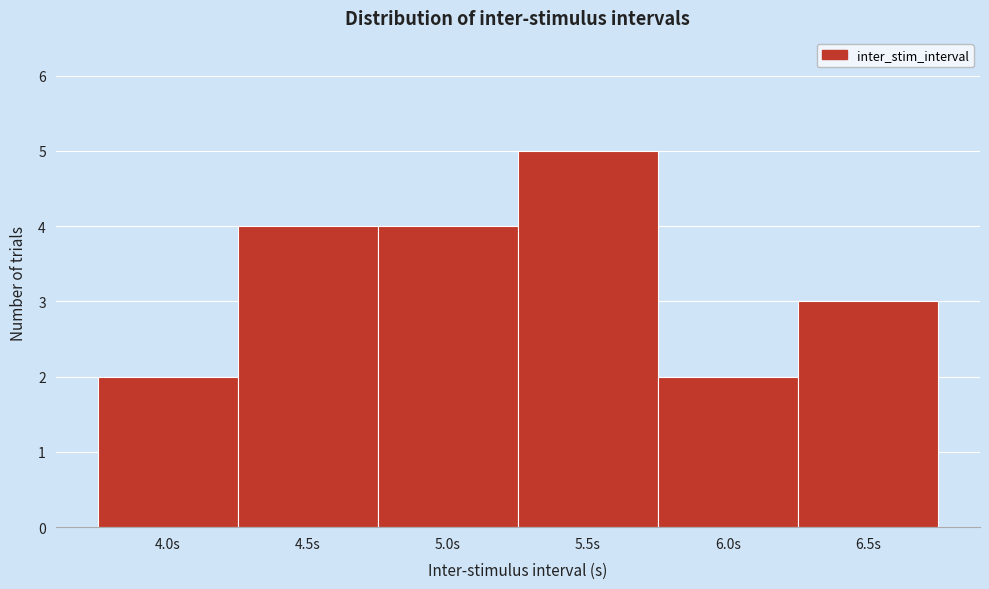

Reading left to right, transcribe this chart: for each bar, give the range it covers on the x-axis and its height. The values are not printed on the chart, so give them approximately, as read against the axis.

3.75 to 4.25: 2
4.25 to 4.75: 4
4.75 to 5.25: 4
5.25 to 5.75: 5
5.75 to 6.25: 2
6.25 to 6.75: 3